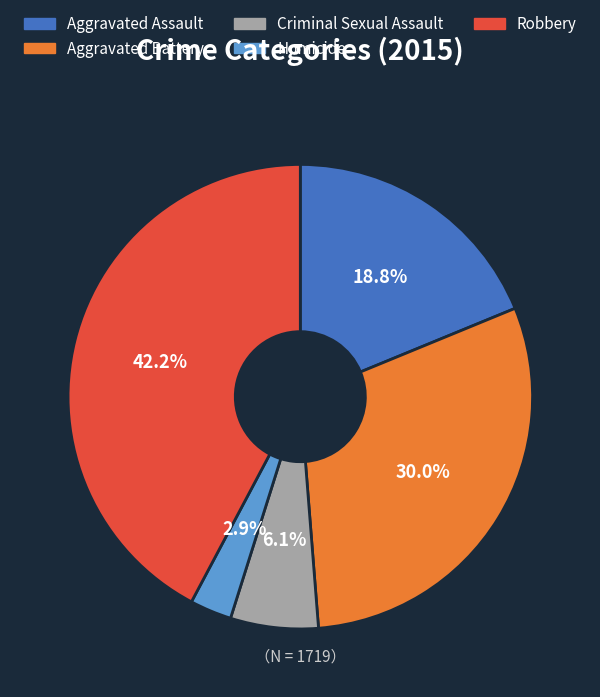

Approximately how many times larger is the value at Aggravated Assault compared to Robbery?

0.4